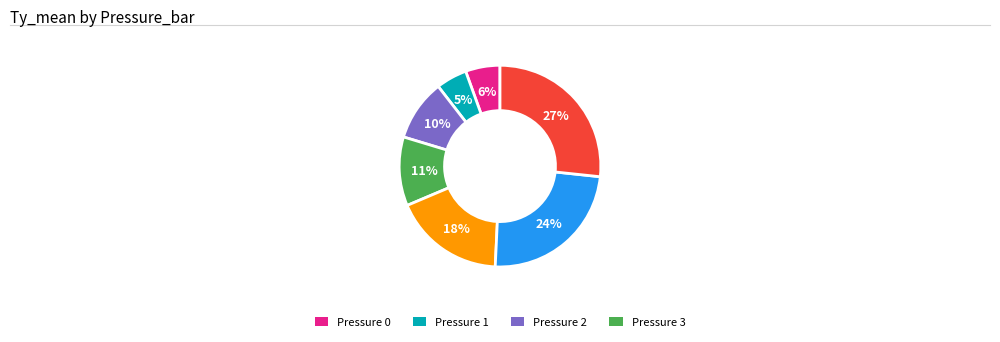

Is there a majority slice in this chart?

No